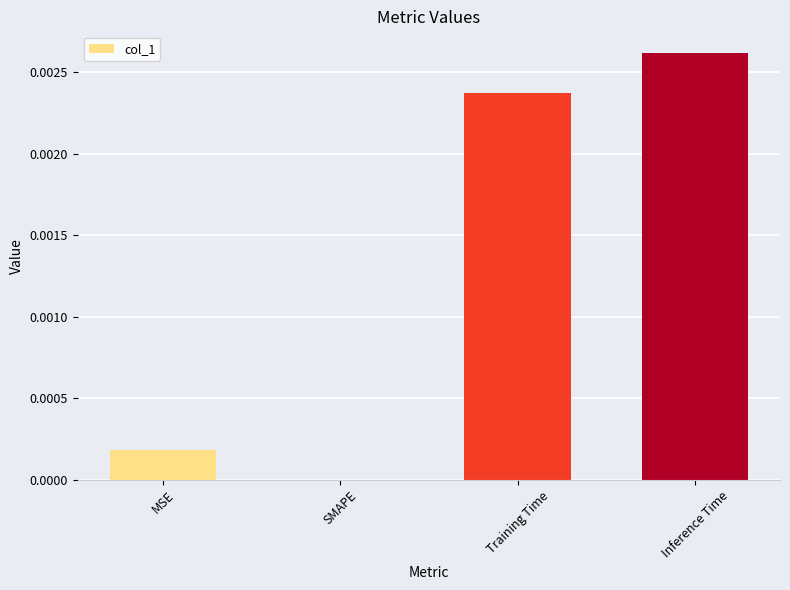

True or false: the data shows 0.0 at SMAPE.

True